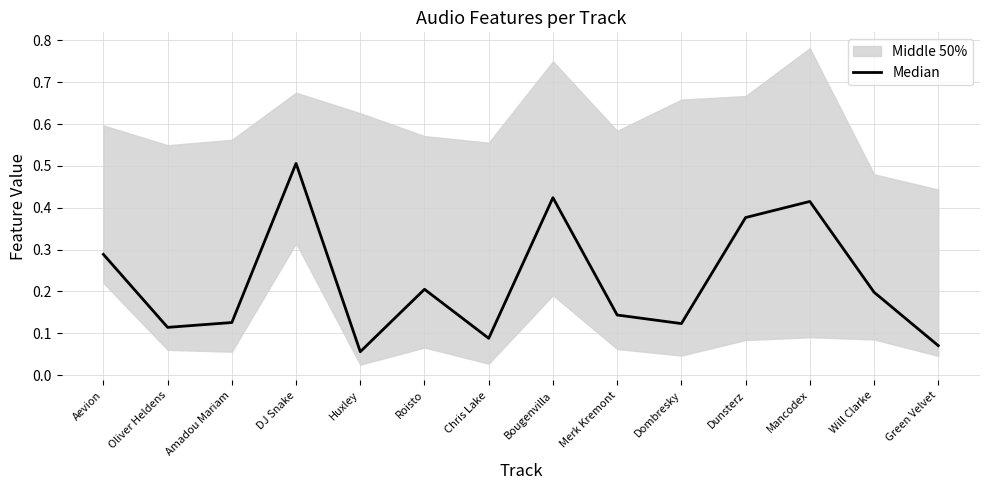

Rank the categories by value from highest to lowest.

DJ Snake, Bougenvilla, Mancodex, Dunsterz, Aevion, Roisto, Will Clarke, Merk Kremont, Amadou Mariam, Dombresky, Oliver Heldens, Chris Lake, Green Velvet, Huxley